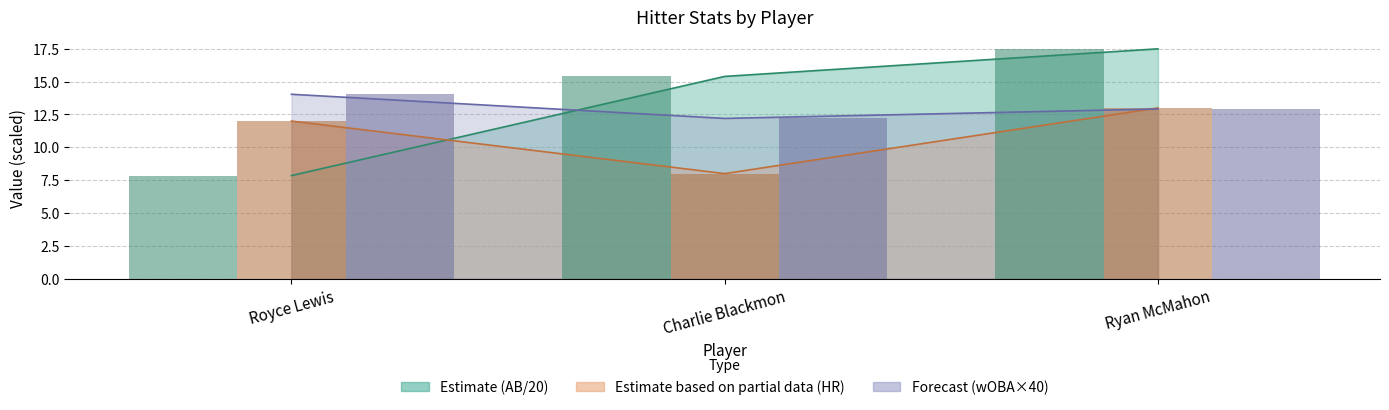

Where is HR Hitter nearest to the value 10?

Royce Lewis